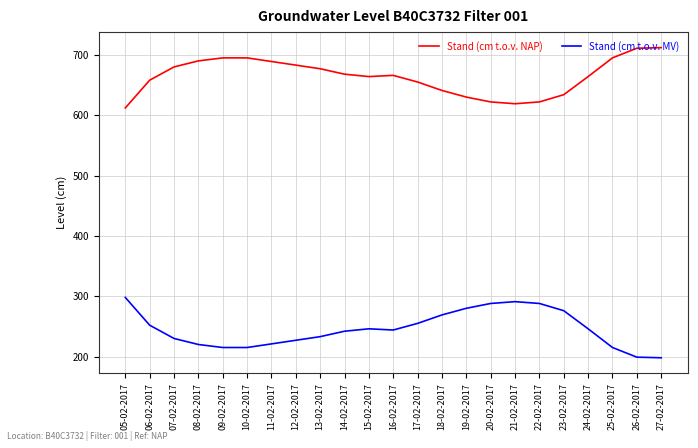

Where does the Stand (cm t.o.v. MV) series first go above 244?

05-02-2017